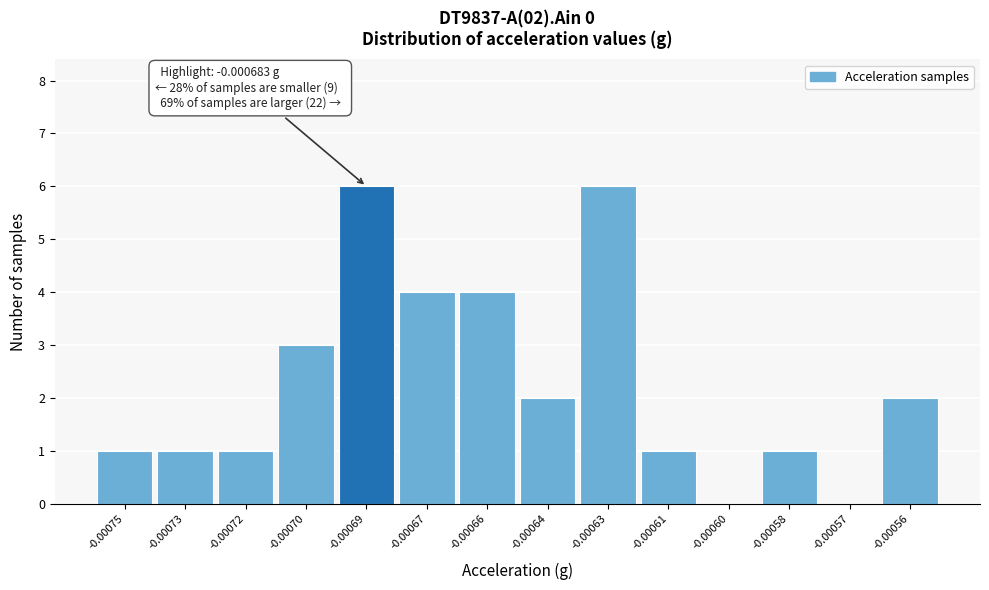

Reading right to left, extract all data points from this chart.

-0.00056=2	-0.00057=0	-0.00058=1	-0.00060=0	-0.00061=1	-0.00063=6	-0.00064=2	-0.00066=4	-0.00067=4	-0.00069=6	-0.00070=3	-0.00072=1	-0.00073=1	-0.00075=1